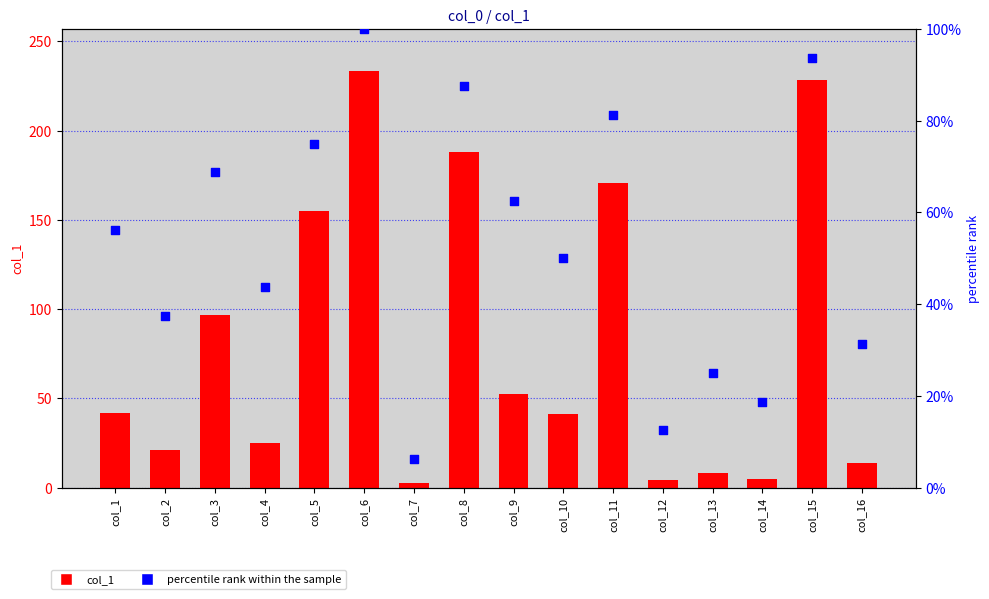

Which series contains the lowest Y value?

col_1